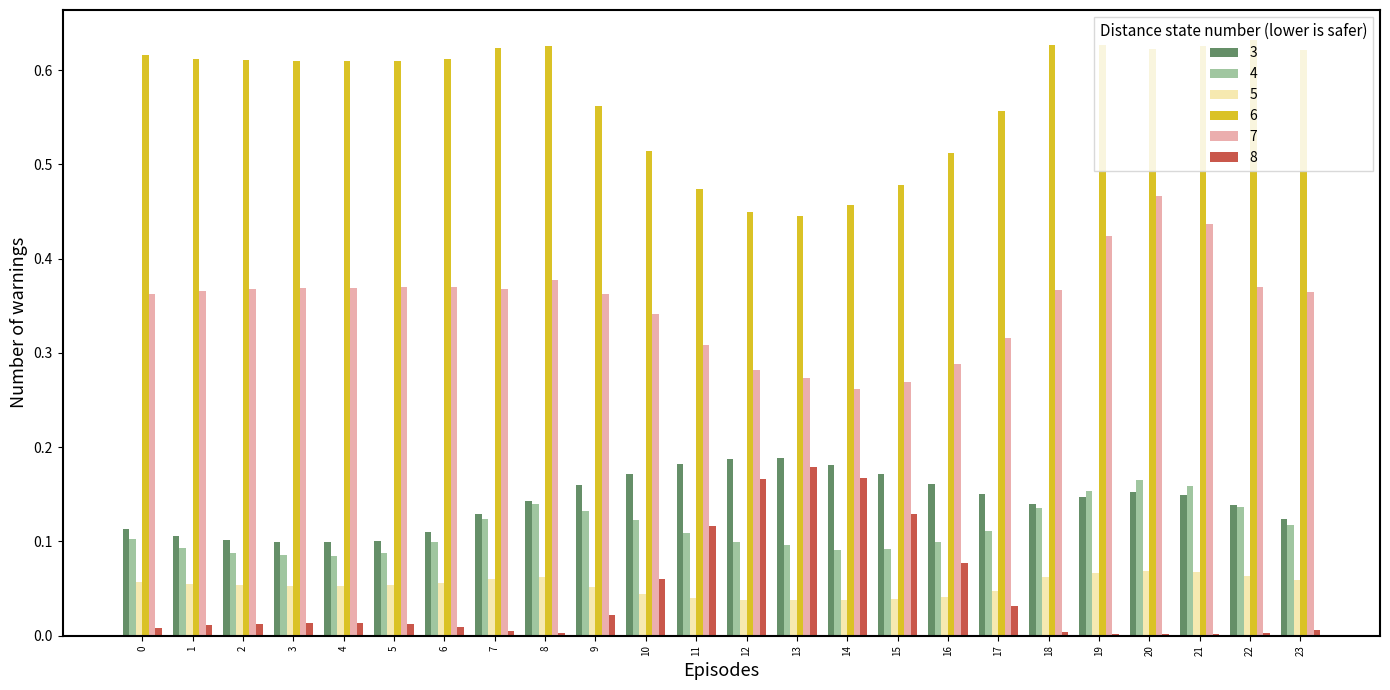

Which series has the largest total across all categories?

6